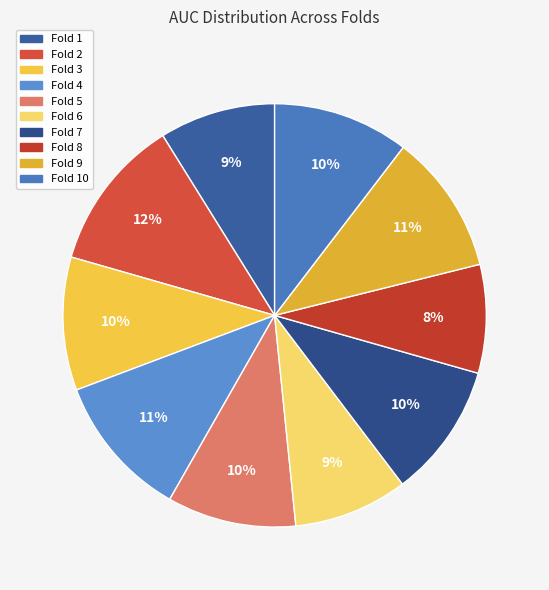

The Fold 10 slice represents 1% of the pie. True or false?

False